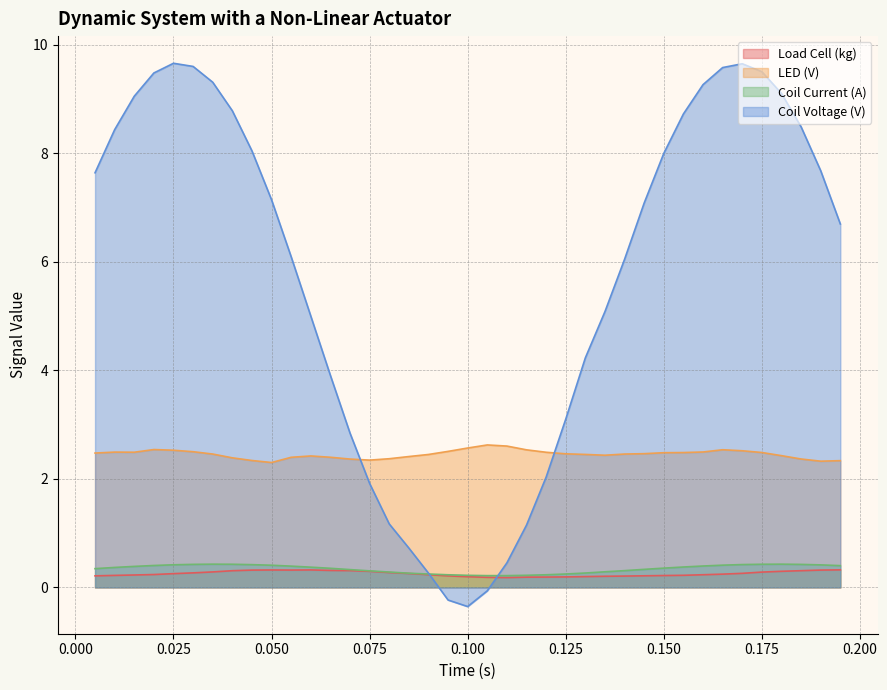

What is the sum of all LED (V) values?

95.7